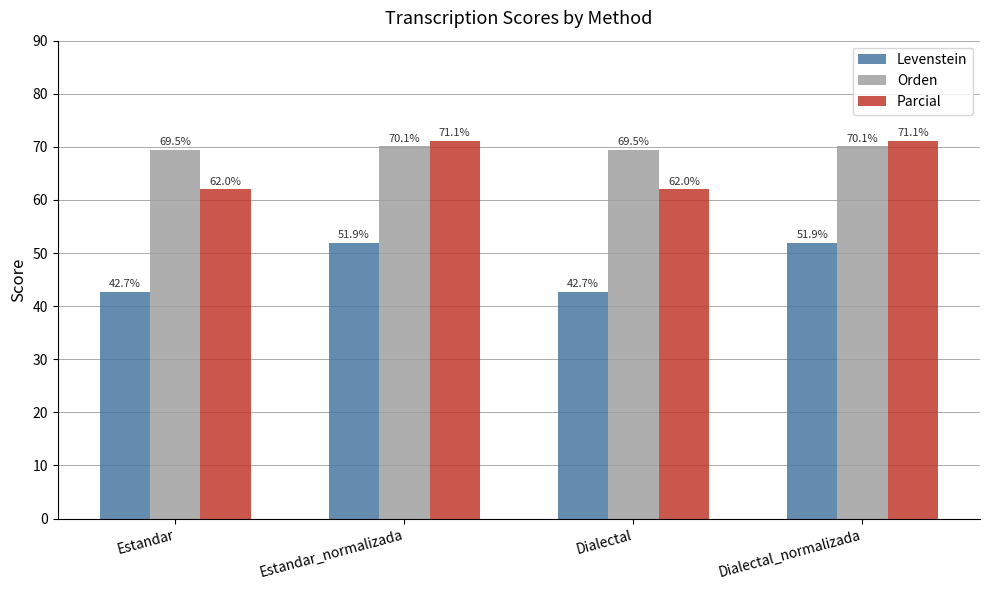

The value of Levenstein at Estandar_normalizada is 33.5. True or false?

False